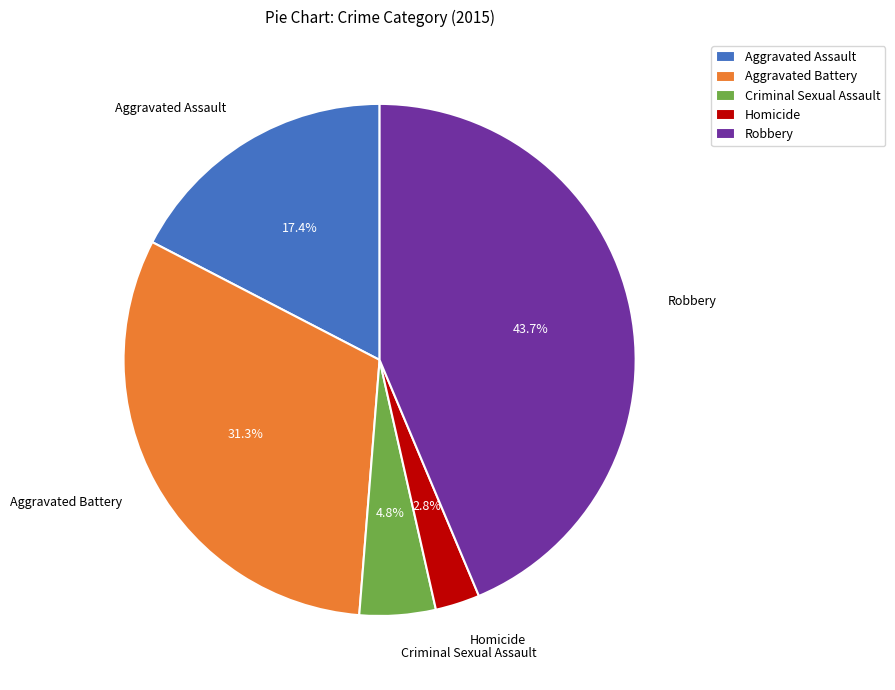

Rank the categories by value from highest to lowest.

Robbery, Aggravated Battery, Aggravated Assault, Criminal Sexual Assault, Homicide